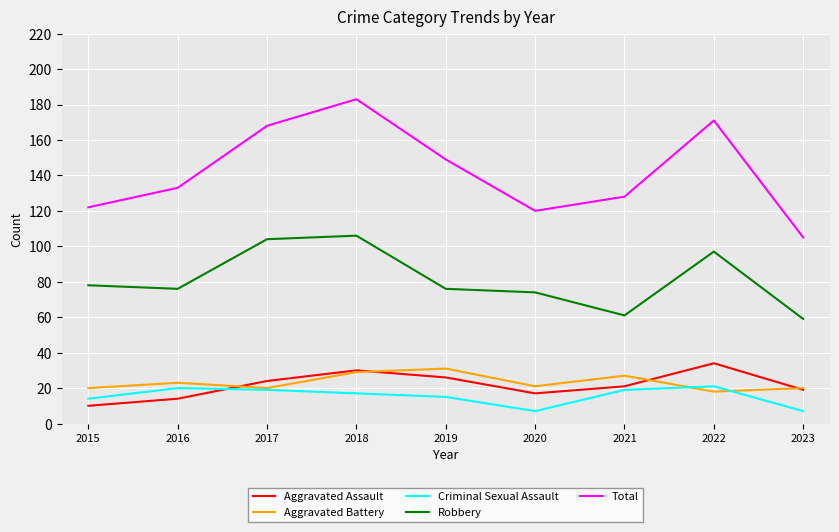

Is this an area chart (filled region under the line)?

No